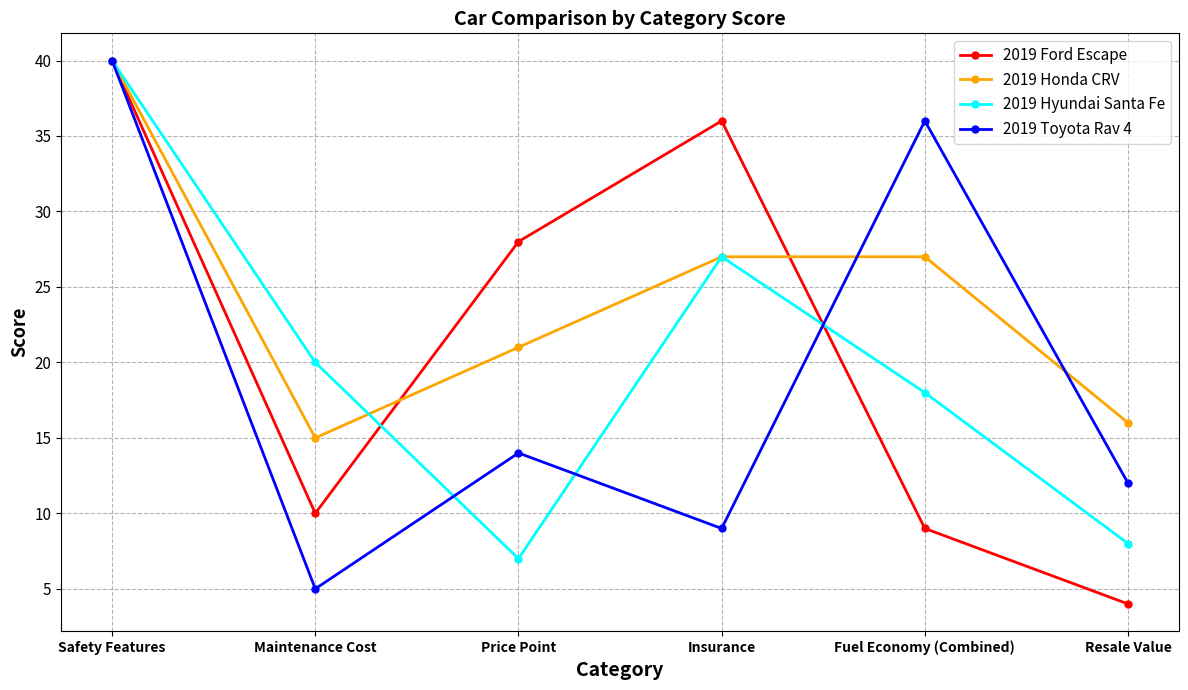

Does the chart display data point markers on the line(s)?

Yes